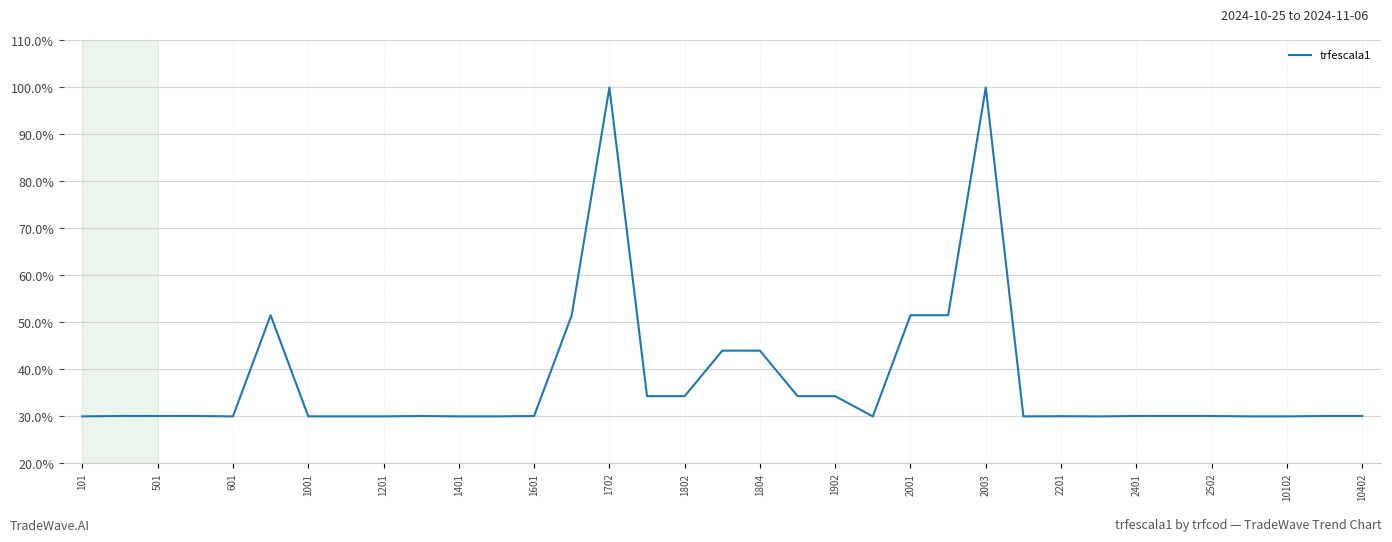

What is the smallest value displayed?

30.0